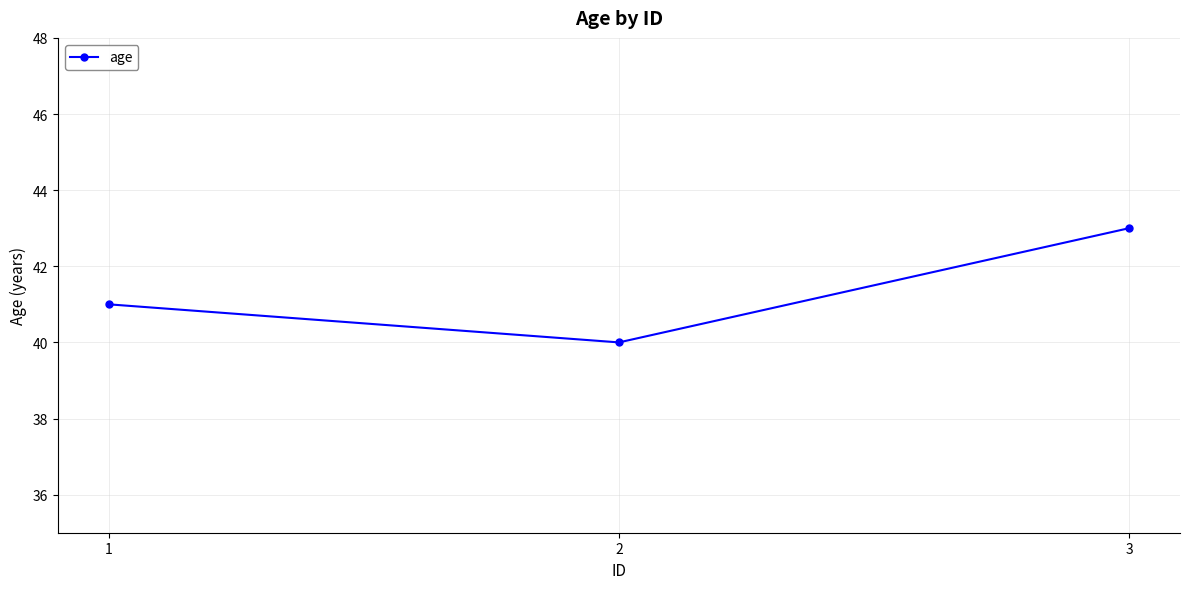

Reading right to left, transcribe all the data shown in this chart.

43	40	41